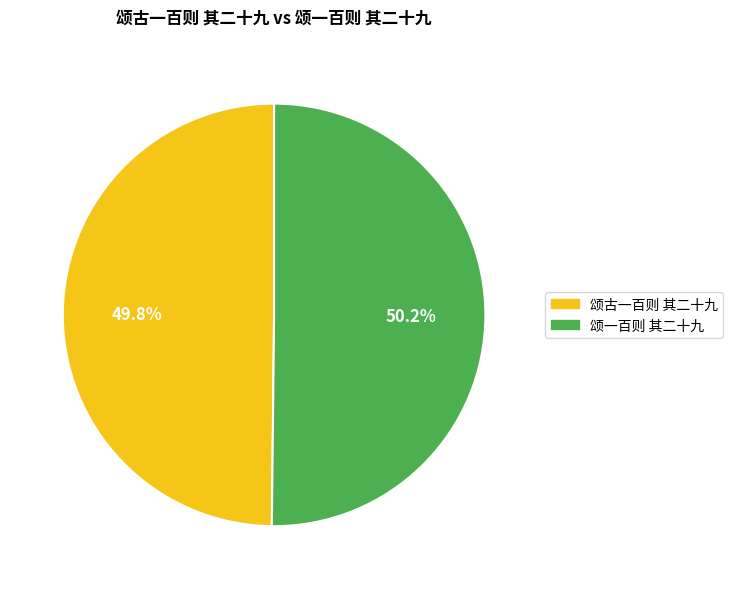

To the nearest percent, what percentage of the pie is 颂古一百则 其二十九?

50%